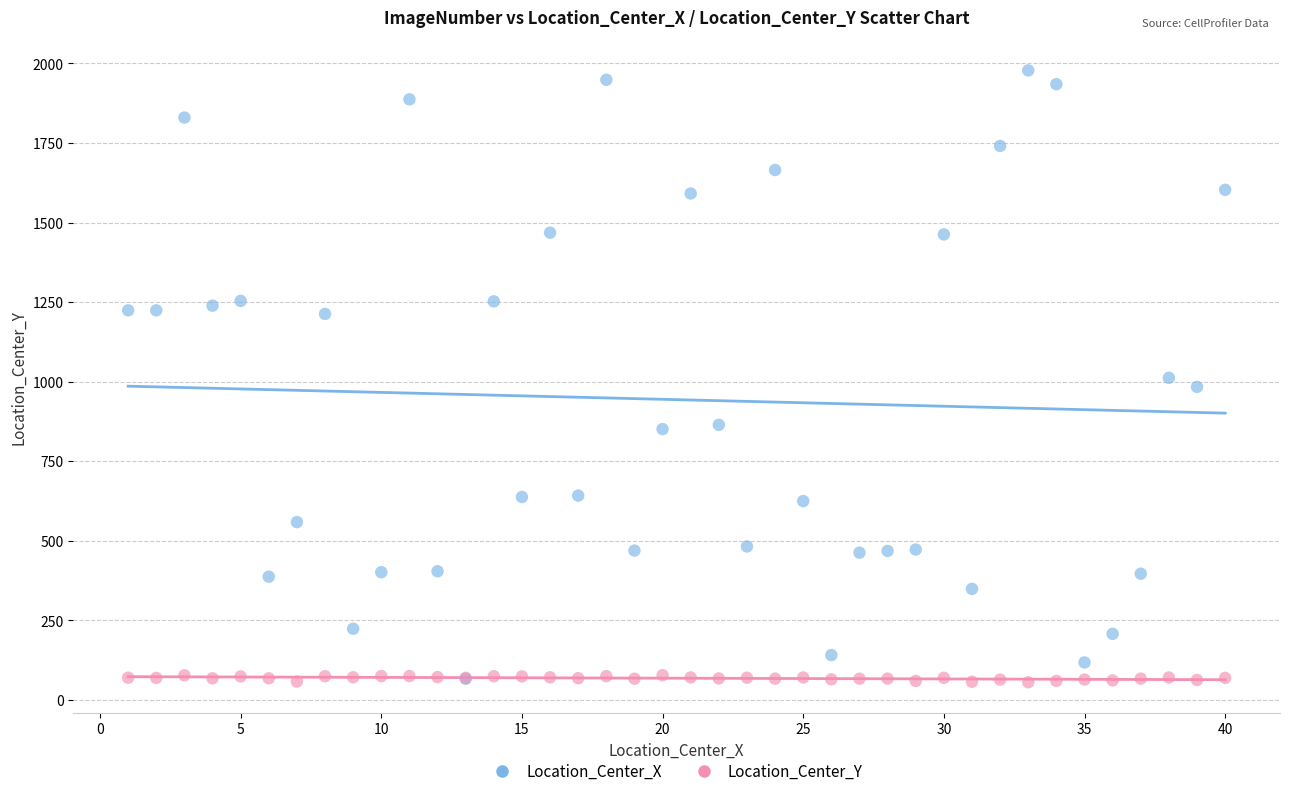

What are all the series names shown in the legend?

Location_Center_X, Location_Center_Y